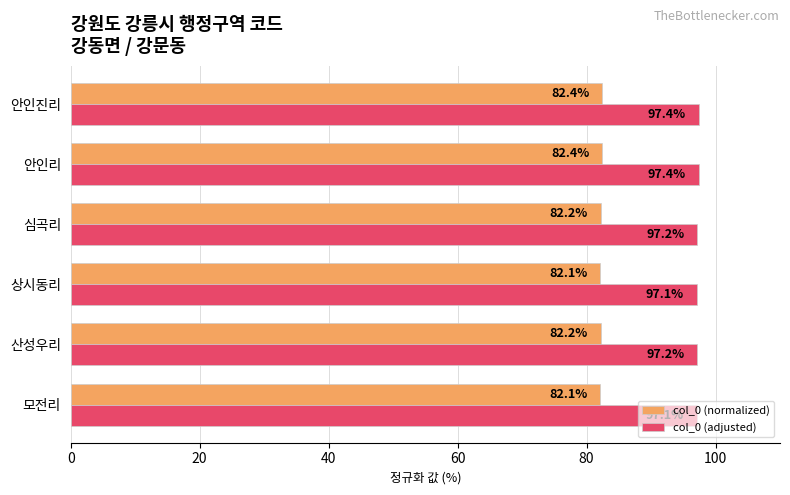

What is the difference between the highest and lowest values at 안인진리?

15.0